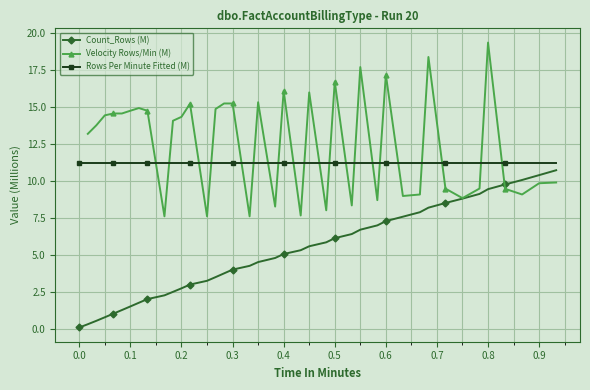

At how many categories does at least one series exceed 8?

40